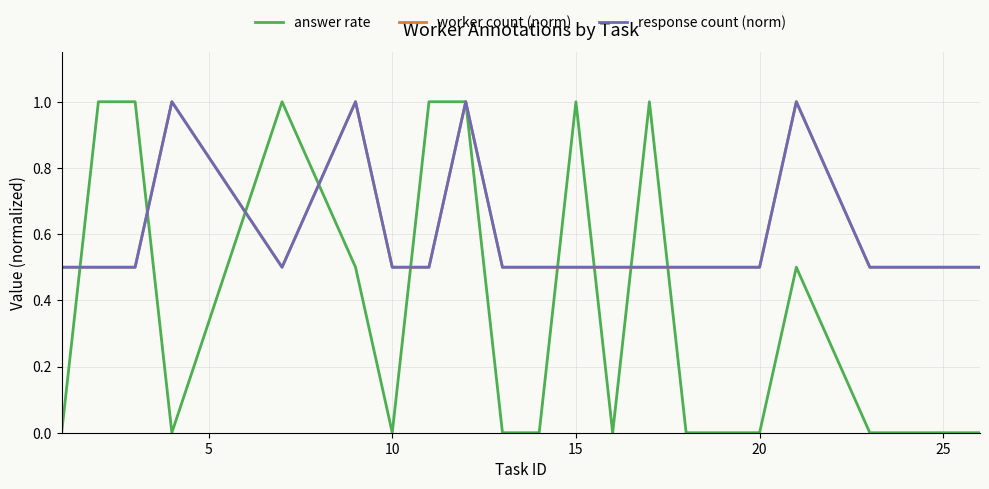

How many intersections are there between response count (norm) and answer rate?

9